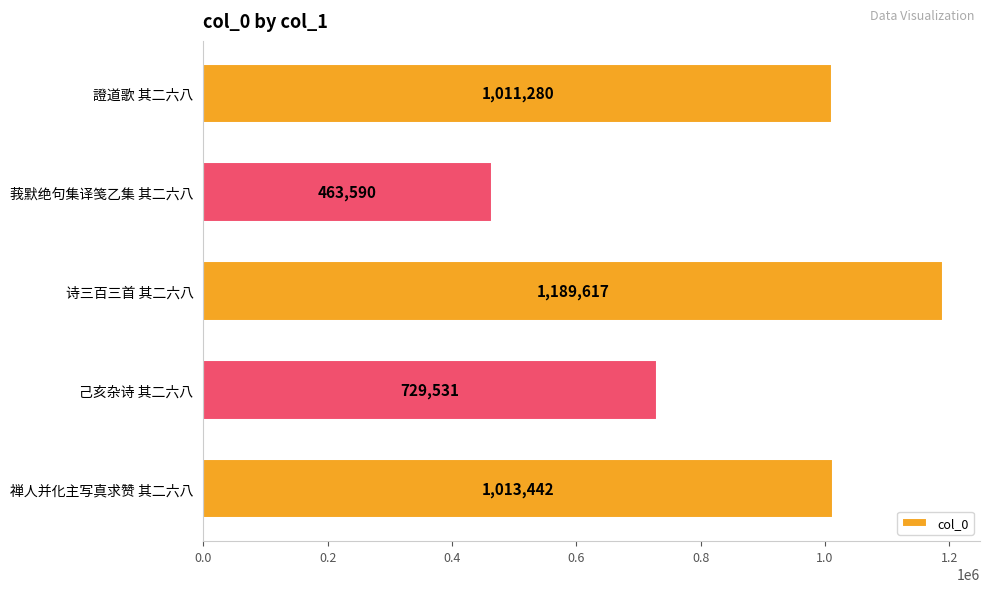

Rank the categories by value from highest to lowest.

诗三百三首 其二六八, 禅人并化主写真求赞 其二六八, 證道歌 其二六八, 己亥杂诗 其二六八, 莪默绝句集译笺乙集 其二六八